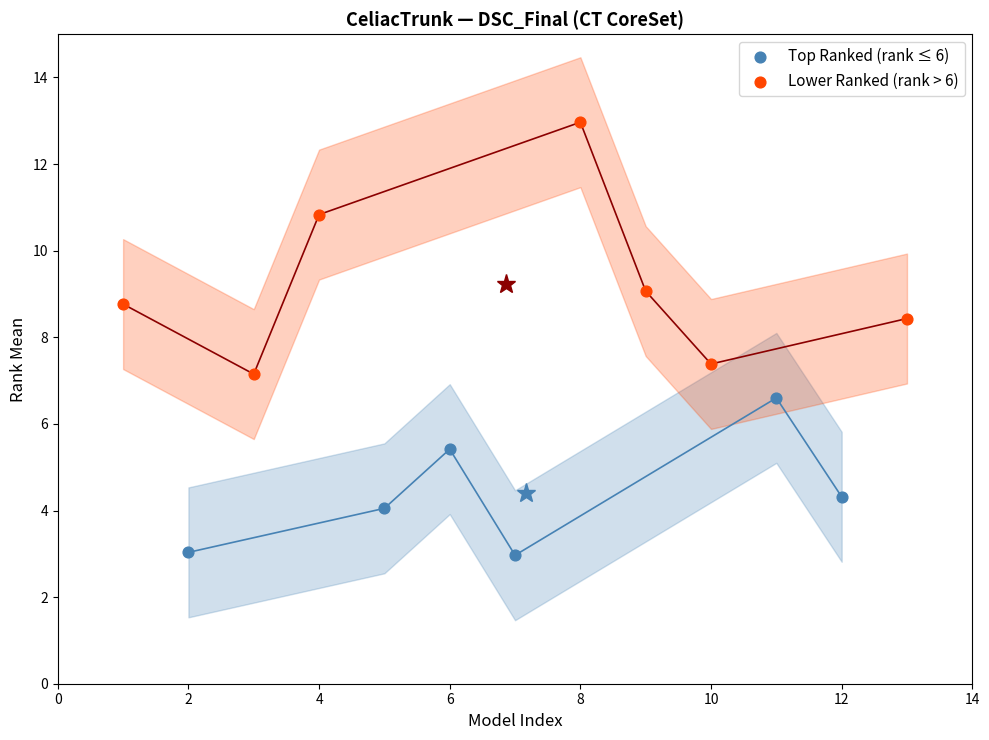

Which series contains the highest Y value?

Lower Ranked (rank > 6)